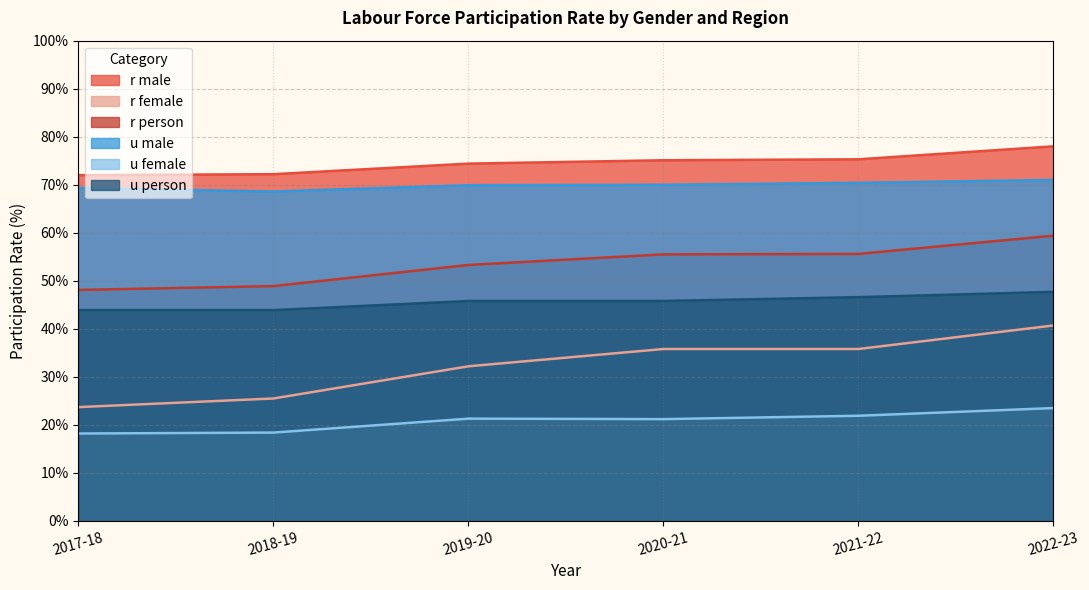

True or false: u female and r female cross at least once.

False